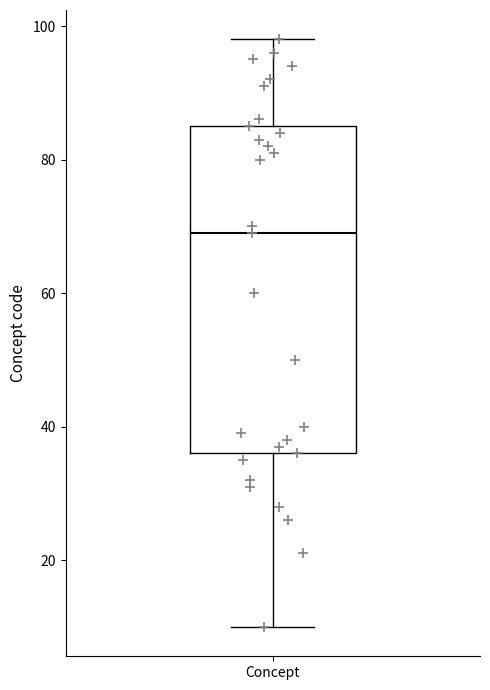

Read this box plot against the y-axis: the position of the median line, the range covered by the box, and the ends of both whiskers. The values are not printed on the chart, so give them approximately, as read against the axis.

median 70, box 36 to 86, whiskers 10 to 98